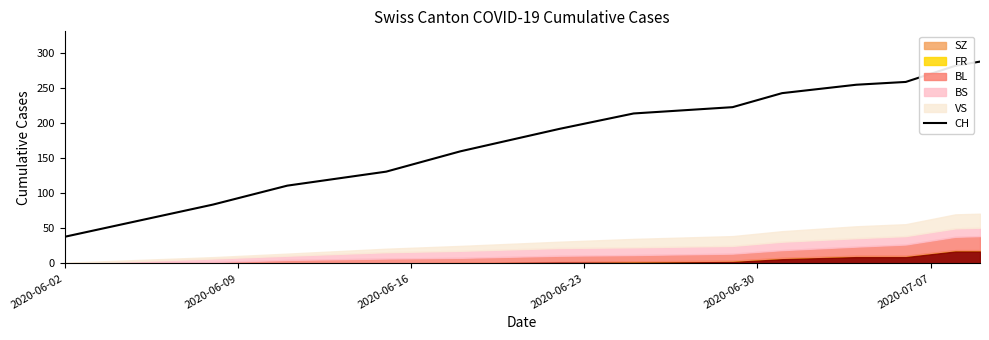

Reading left to right, transcribe all the data shown in this chart.

38	84	111	131	160	192	214	223	243	255	259	282	288